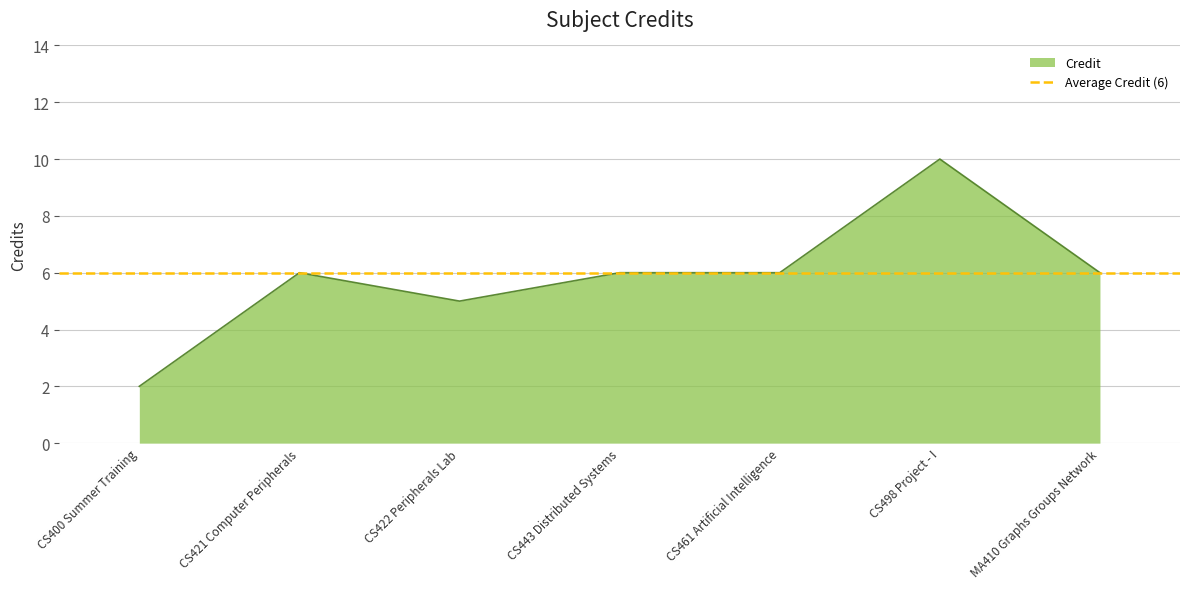

How many lines are shown in the chart?

1